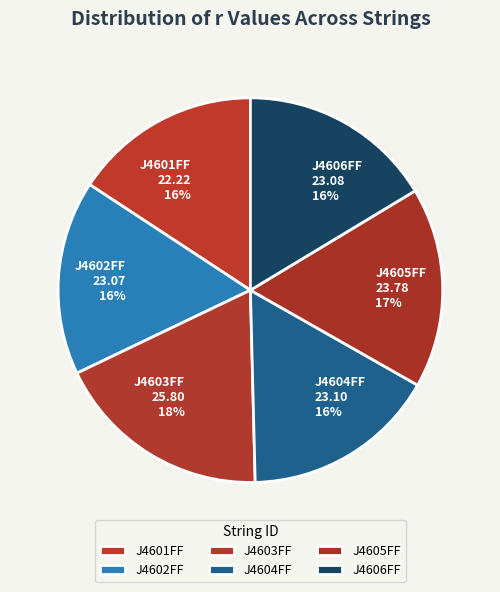

What is the largest slice in the pie chart?

J4603FF